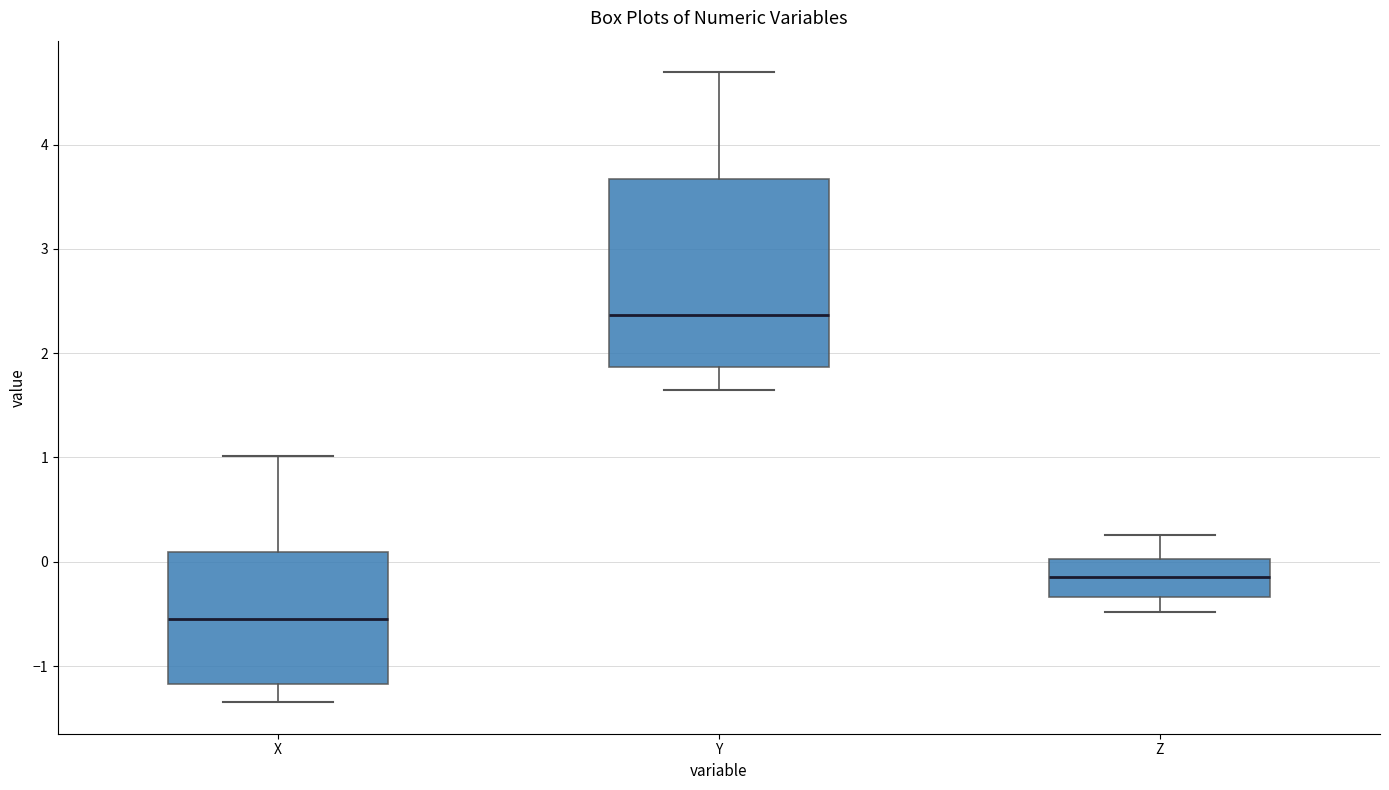

Where is the upper edge of the box for X on the y-axis? The values are not printed on the chart, so give them approximately, as read against the axis.

0.1